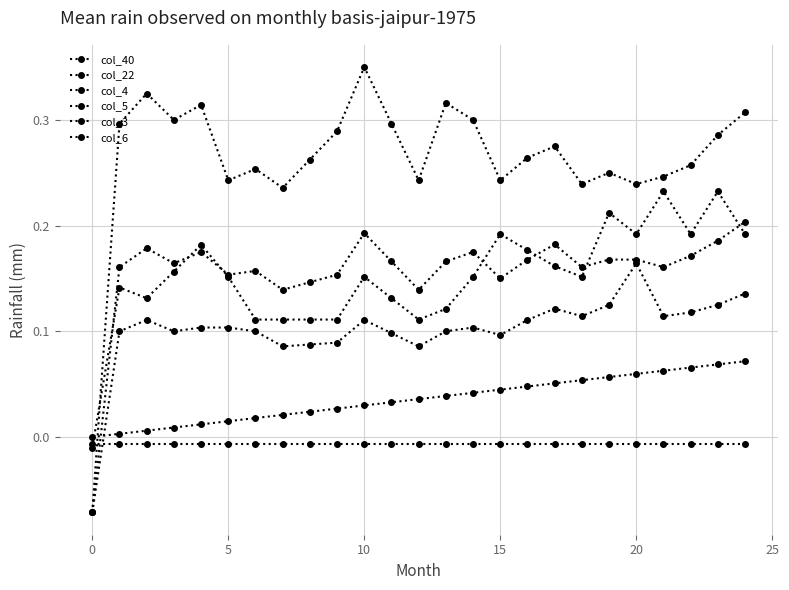

Which series has the largest range (max minus min)?

col_3